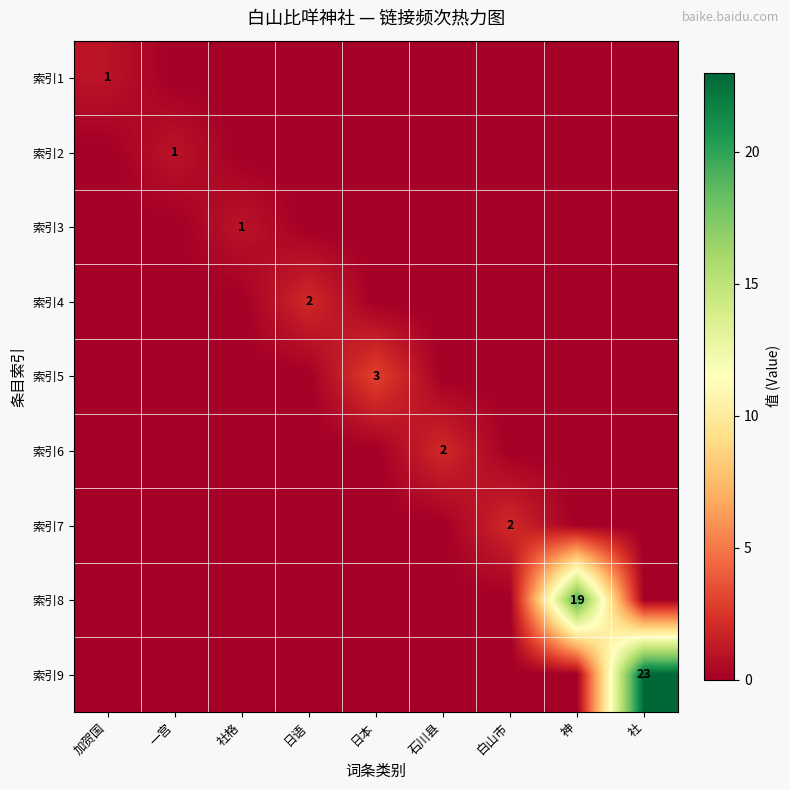

Is the value of 索引5 at 社 greater than the value of 索引8 at 加贺国?

No